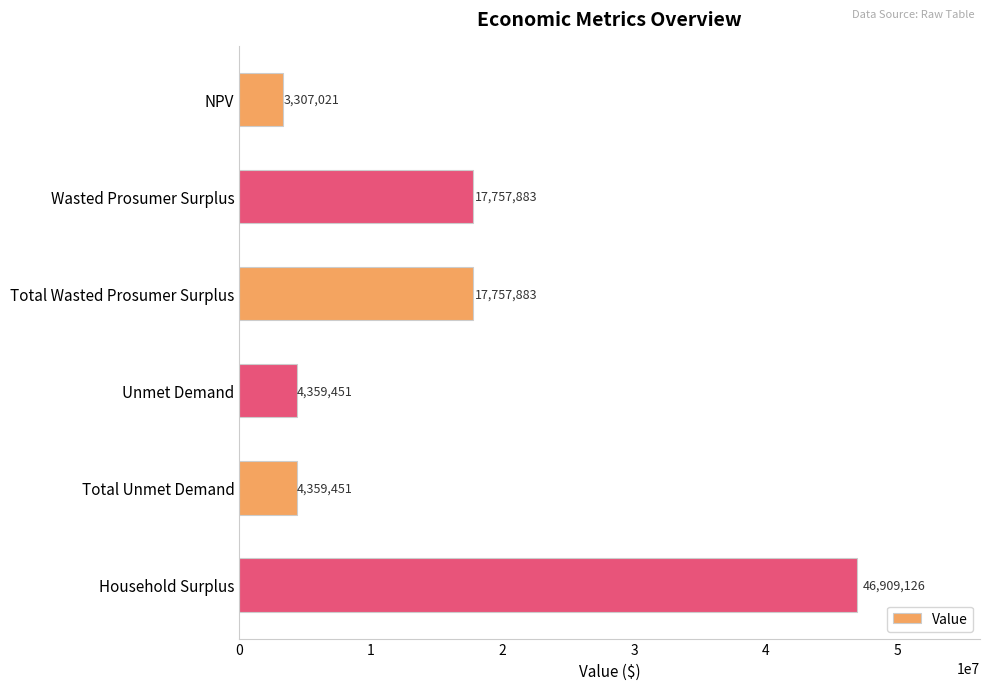

Is it true that the value at Household Surplus is 46909125.8?

True